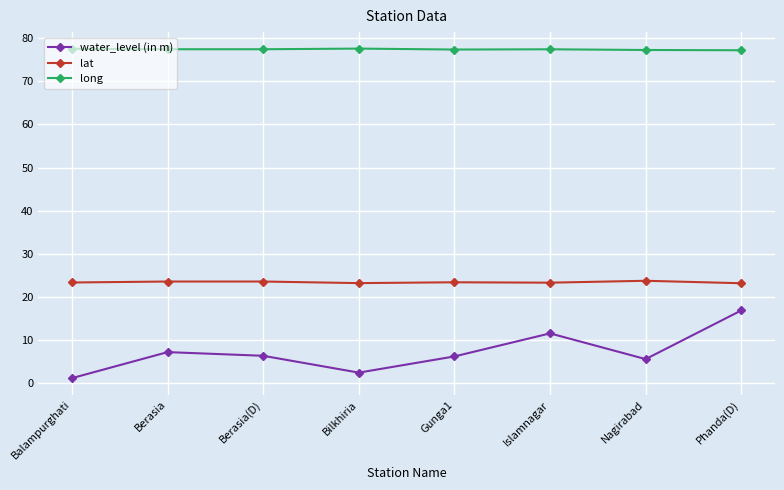

At Nagirabad, list the series in order from smallest to largest.

water_level (in m), lat, long